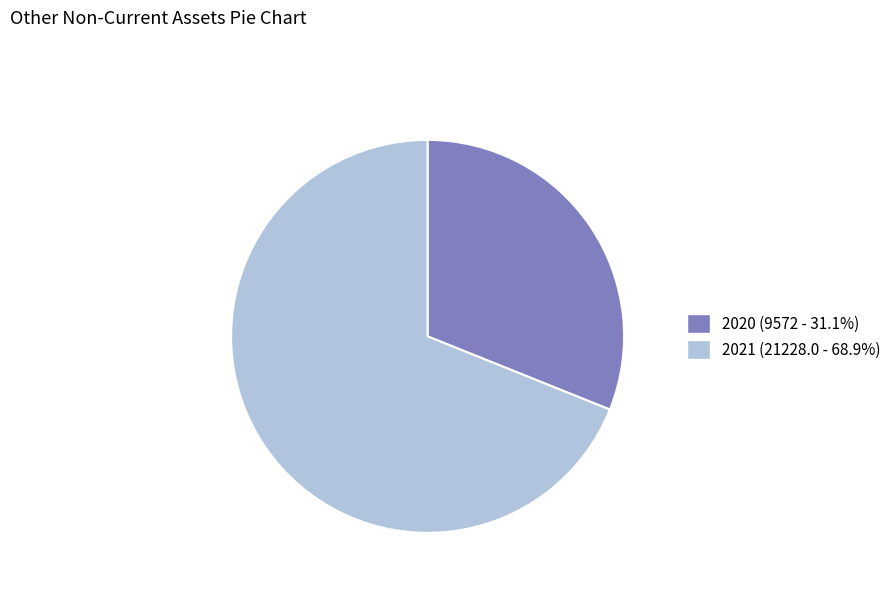

Do 2020 (9572 - 31.1%) and 2021 (21228.0 - 68.9%) together represent more than half of the pie?

Yes